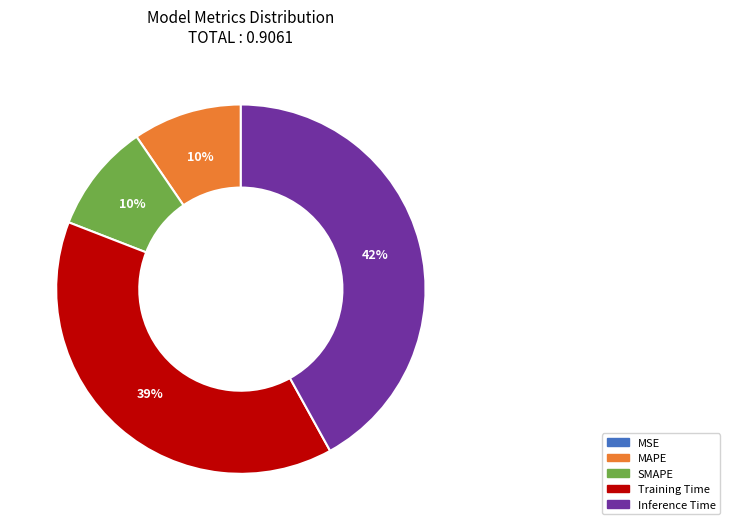

The MAPE slice represents 1% of the pie. True or false?

False